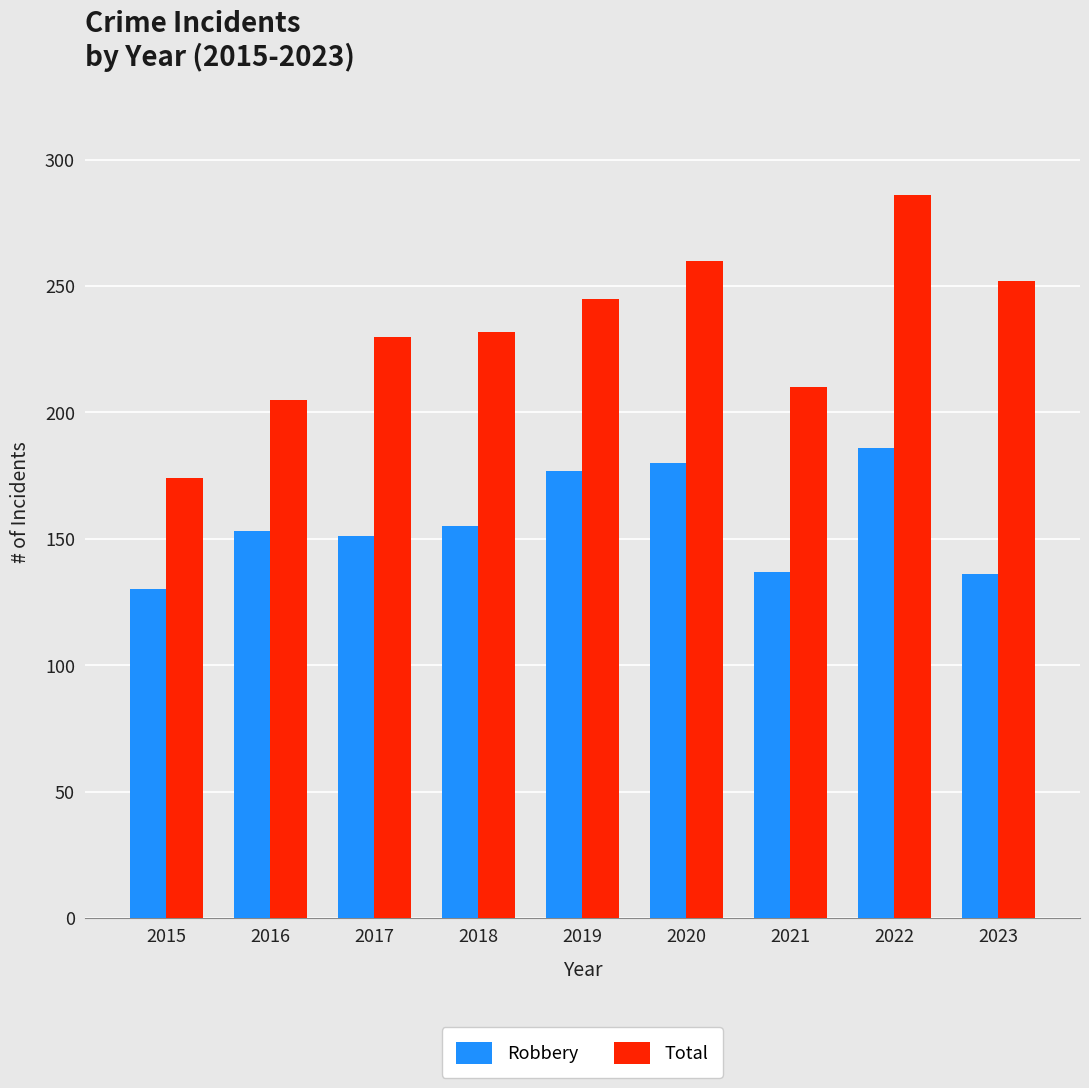

The Robbery series shows 63 at 2020. True or false?

False